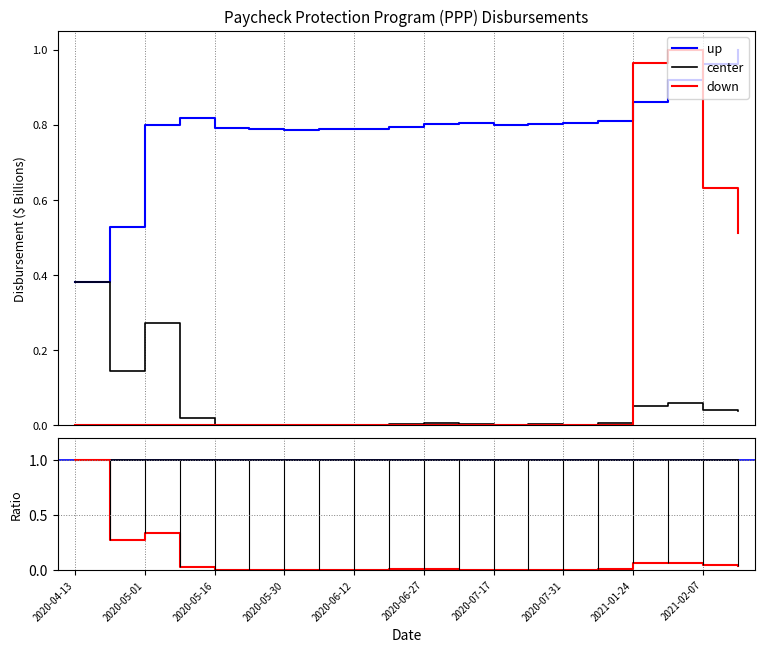

At which category is the sum across all series the highest?

2021-01-31